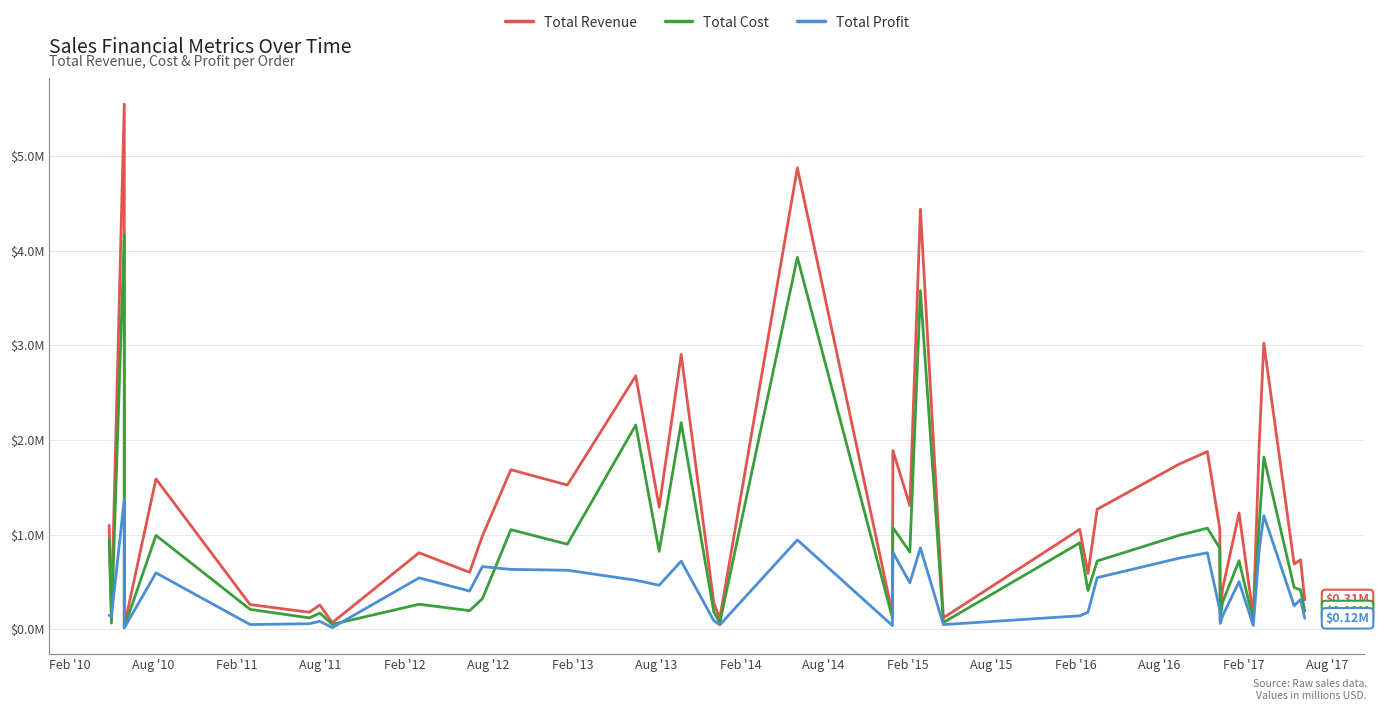

How many lines are shown in the chart?

3